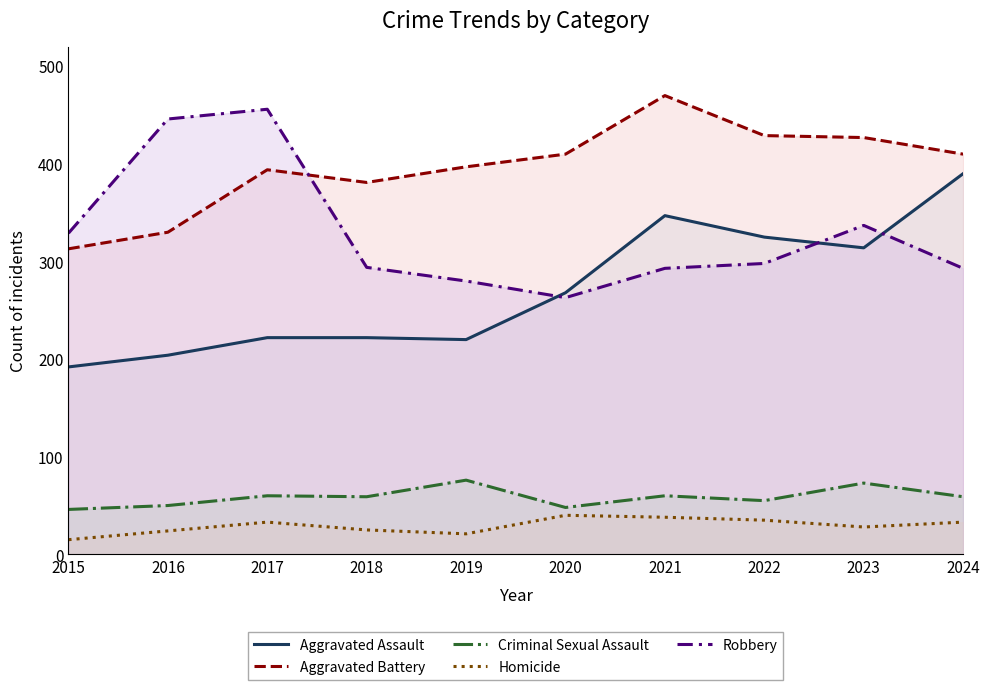

What is the value of the Robbery point at the 3rd from the left?

456